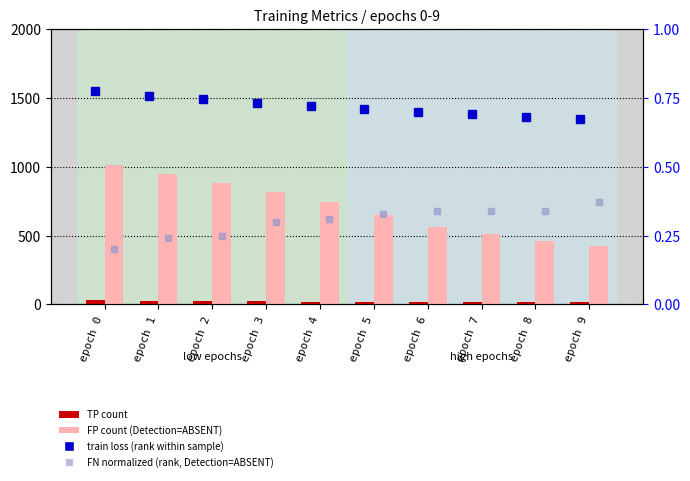

Count the number of categories in the chart.

10